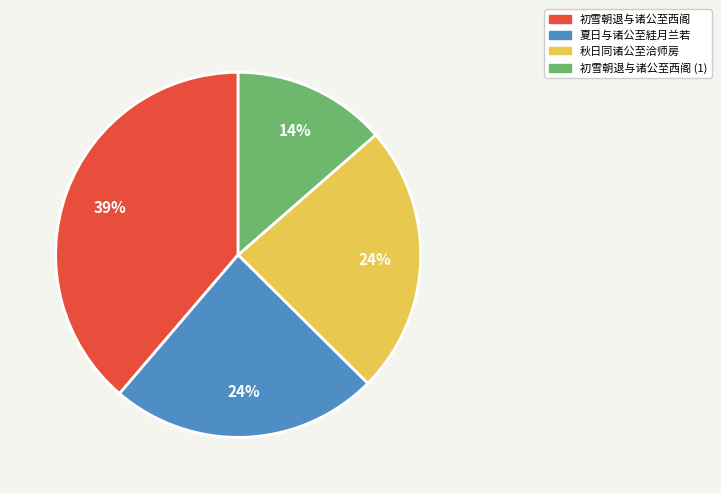

Do 夏日与诸公至絓月兰若 and 初雪朝退与诸公至西阁 together represent more than half of the pie?

Yes